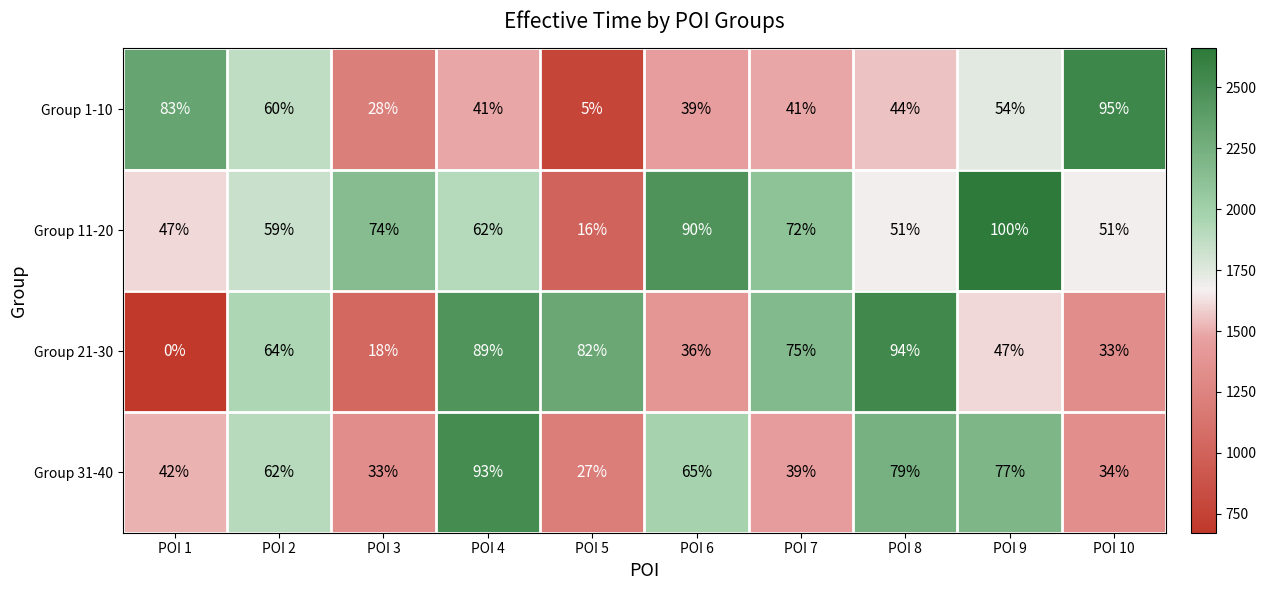

What is the average value of the Group 11-20 series?

62